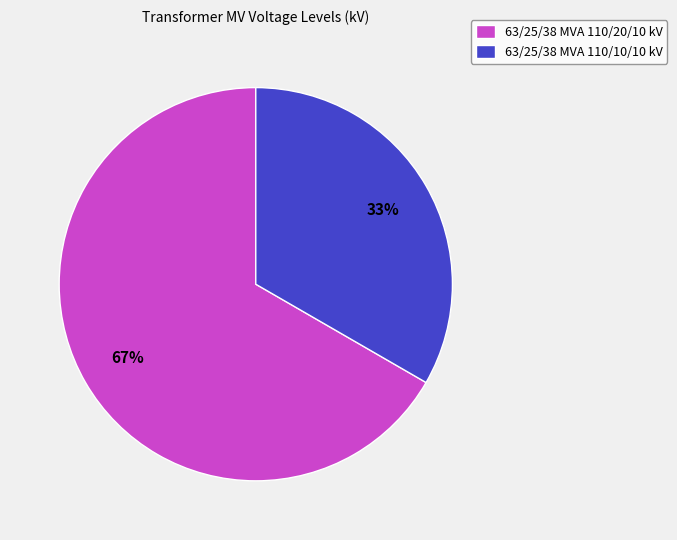

Rank the categories by value from highest to lowest.

63/25/38 MVA 110/20/10 kV, 63/25/38 MVA 110/10/10 kV